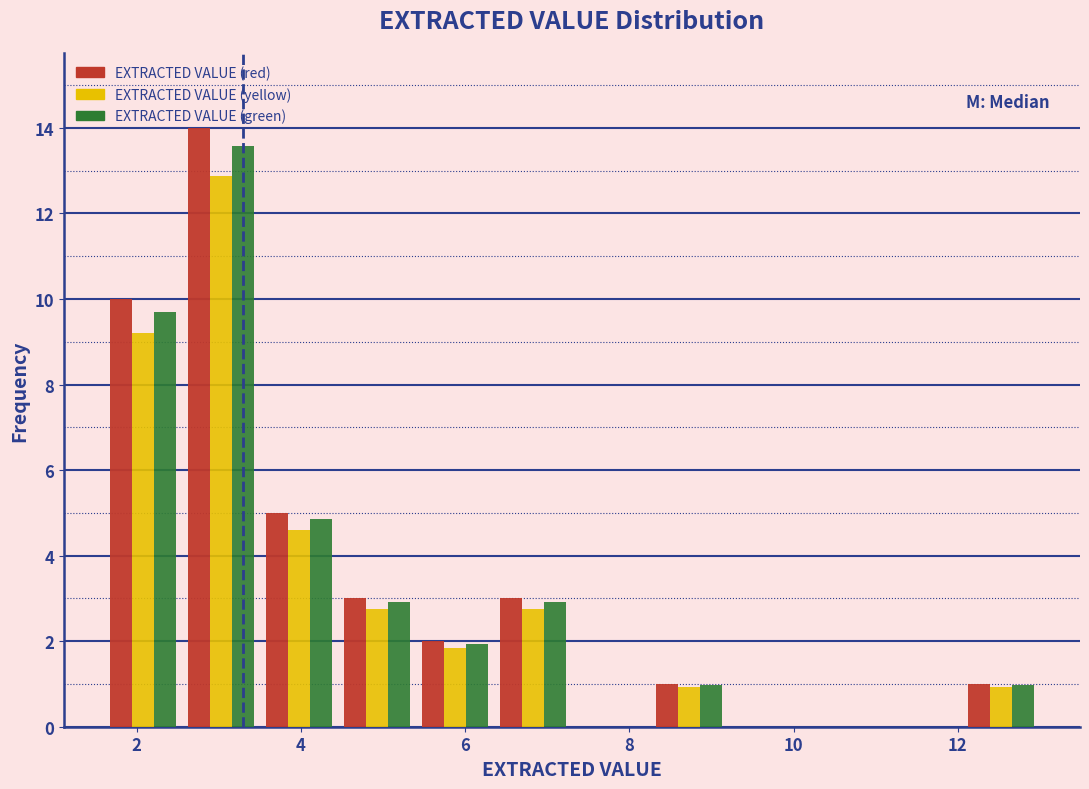

Reading left to right, list every range on the x-axis with the height of the bar of each series over it. Neither the bar edges nor the heights are printed on the chart, so give them approximately, as read against the axes.

1.60 to 2.55: EXTRACTED VALUE (red)=10.0	EXTRACTED VALUE (yellow)=9.2	EXTRACTED VALUE (green)=9.8
2.55 to 3.50: EXTRACTED VALUE (red)=14.0	EXTRACTED VALUE (yellow)=12.8	EXTRACTED VALUE (green)=13.6
3.50 to 4.45: EXTRACTED VALUE (red)=5.0	EXTRACTED VALUE (yellow)=4.6	EXTRACTED VALUE (green)=4.8
4.45 to 5.40: EXTRACTED VALUE (red)=3.0	EXTRACTED VALUE (yellow)=2.8	EXTRACTED VALUE (green)=3.0
5.40 to 6.35: EXTRACTED VALUE (red)=2.0	EXTRACTED VALUE (yellow)=1.8	EXTRACTED VALUE (green)=2.0
6.35 to 7.30: EXTRACTED VALUE (red)=3.0	EXTRACTED VALUE (yellow)=2.8	EXTRACTED VALUE (green)=3.0
7.30 to 8.25: EXTRACTED VALUE (red)=0	EXTRACTED VALUE (yellow)=0	EXTRACTED VALUE (green)=0
8.25 to 9.20: EXTRACTED VALUE (red)=1.0	EXTRACTED VALUE (yellow)=1.0	EXTRACTED VALUE (green)=1.0
9.20 to 10.15: EXTRACTED VALUE (red)=0	EXTRACTED VALUE (yellow)=0	EXTRACTED VALUE (green)=0
10.15 to 11.10: EXTRACTED VALUE (red)=0	EXTRACTED VALUE (yellow)=0	EXTRACTED VALUE (green)=0
11.10 to 12.05: EXTRACTED VALUE (red)=0	EXTRACTED VALUE (yellow)=0	EXTRACTED VALUE (green)=0
12.05 to 13.00: EXTRACTED VALUE (red)=1.0	EXTRACTED VALUE (yellow)=1.0	EXTRACTED VALUE (green)=1.0